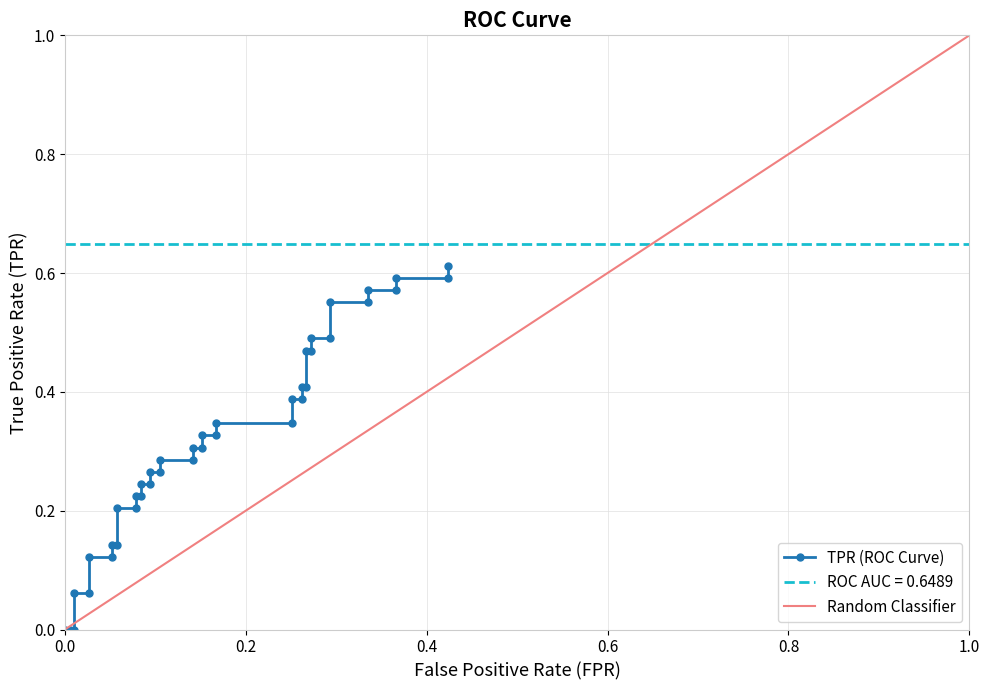

What is the greatest value displayed?

0.6